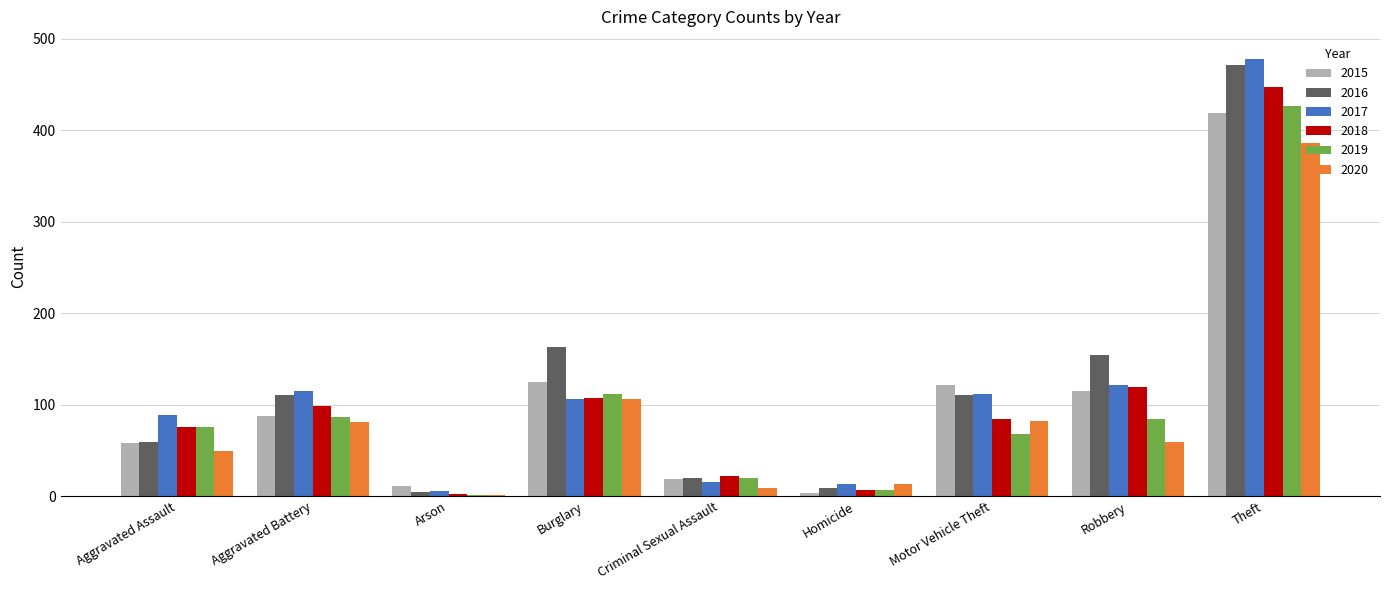

At which category is the sum across all series the highest?

Theft